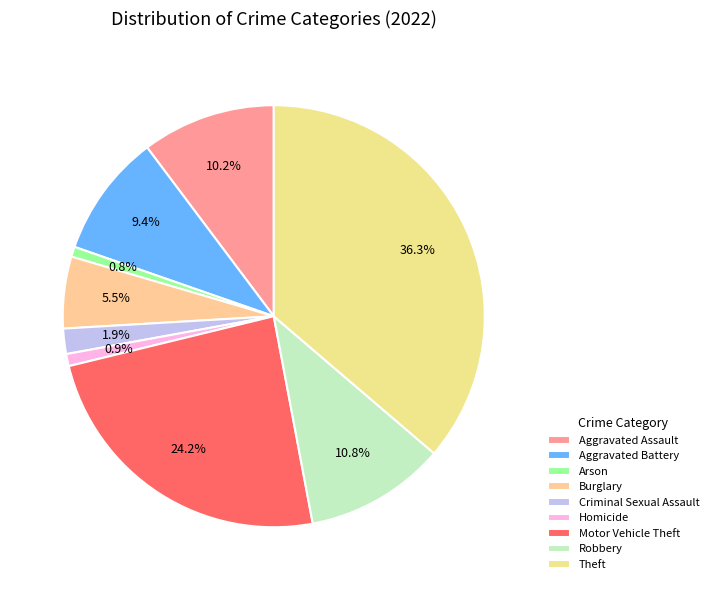

What percentage is the Homicide slice, to the nearest percent?

1%